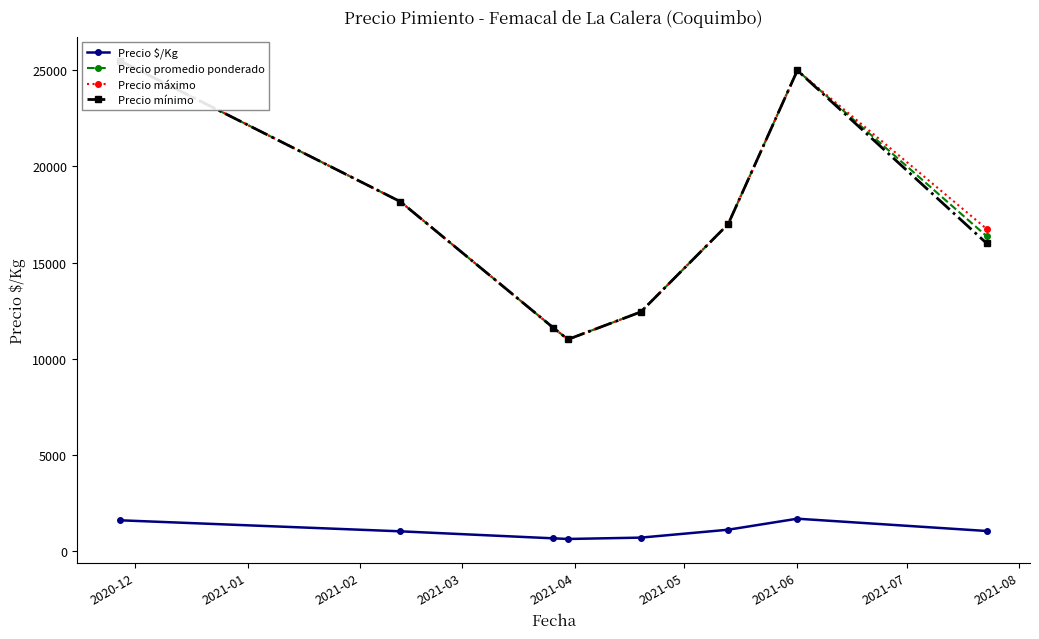

What is the value of the Precio promedio ponderado point at the 8th from the left?

16370.8